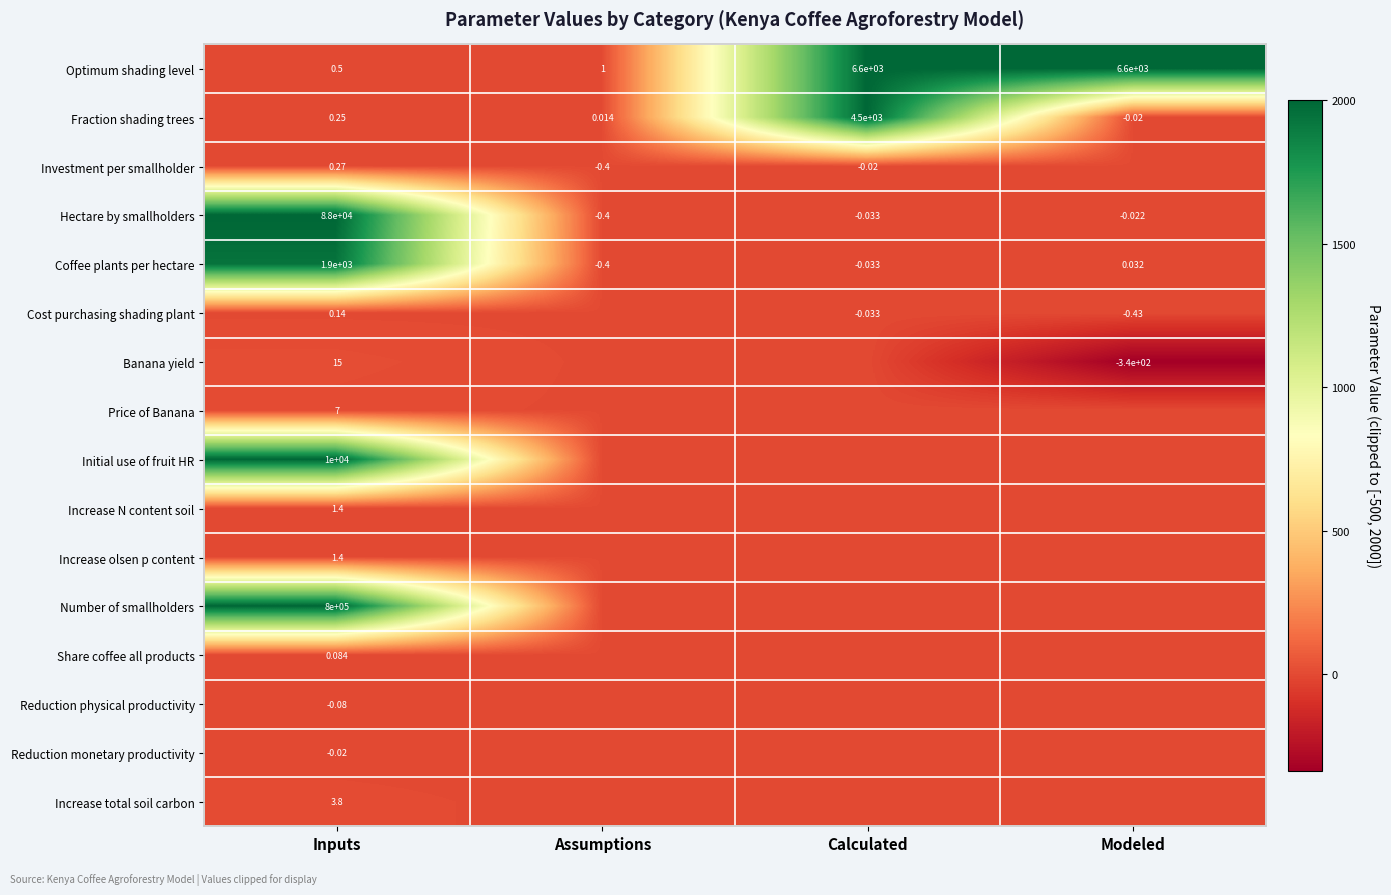

At which label is Fraction shading trees closest to 2249?

Inputs